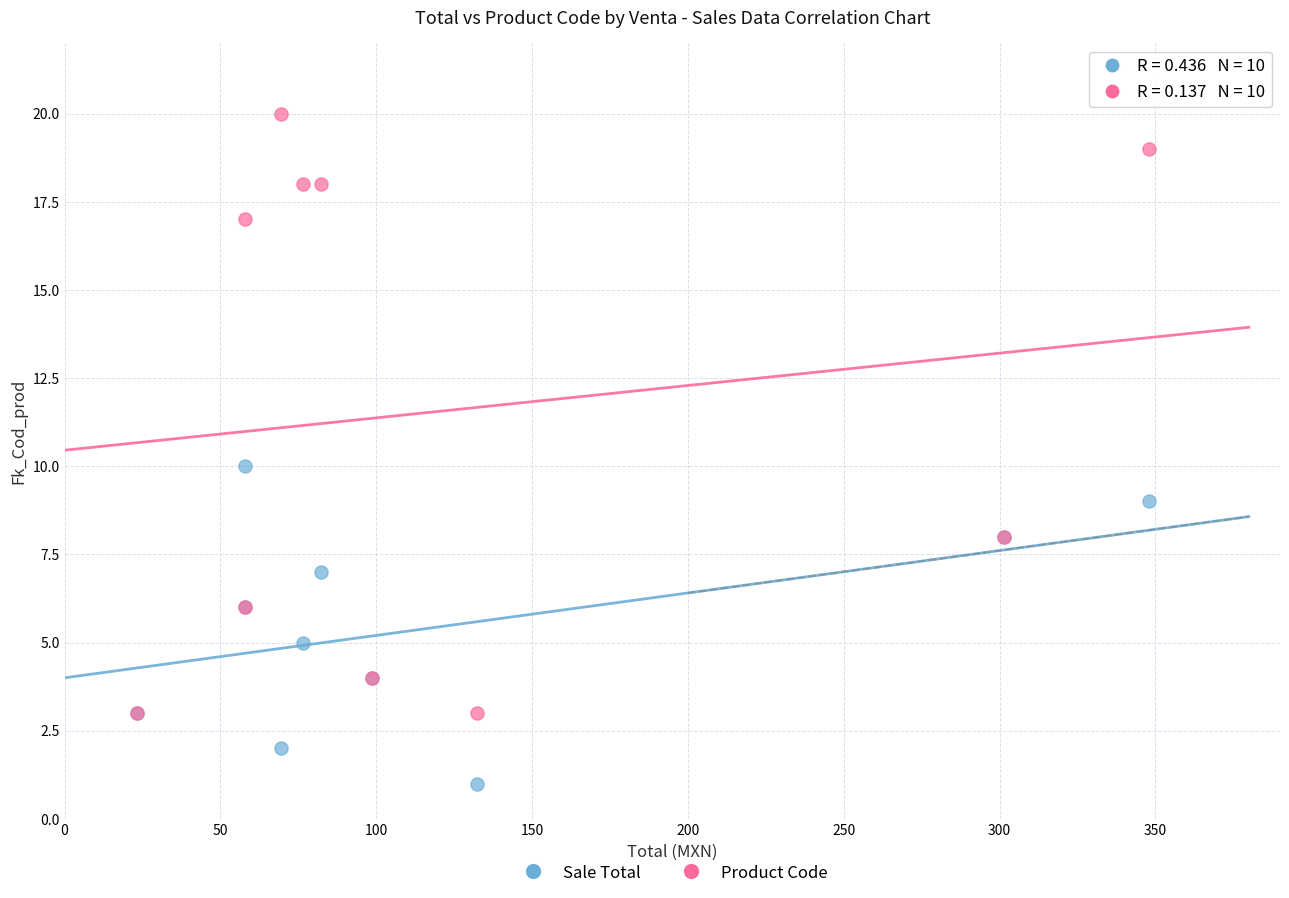

Which series has the widest spread of Y values?

Product Code